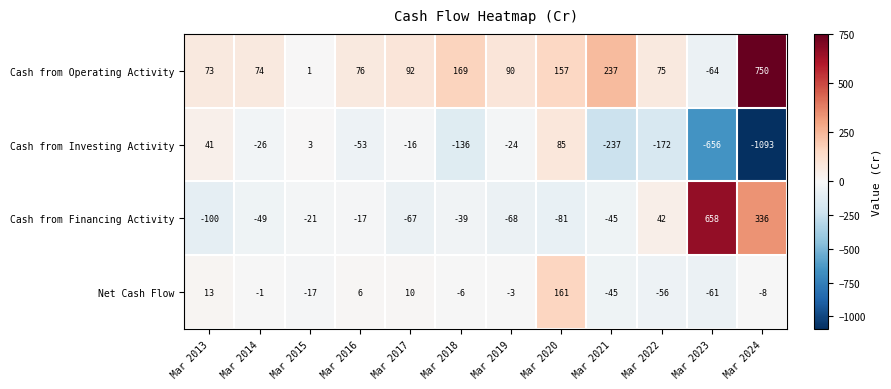

What is the smallest value displayed?

-1093